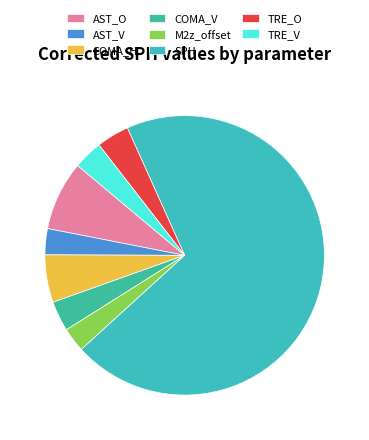

Rank the categories by value from highest to lowest.

SPH, AST_O, COMA_H, TRE_O, COMA_V, TRE_V, AST_V, M2z_offset